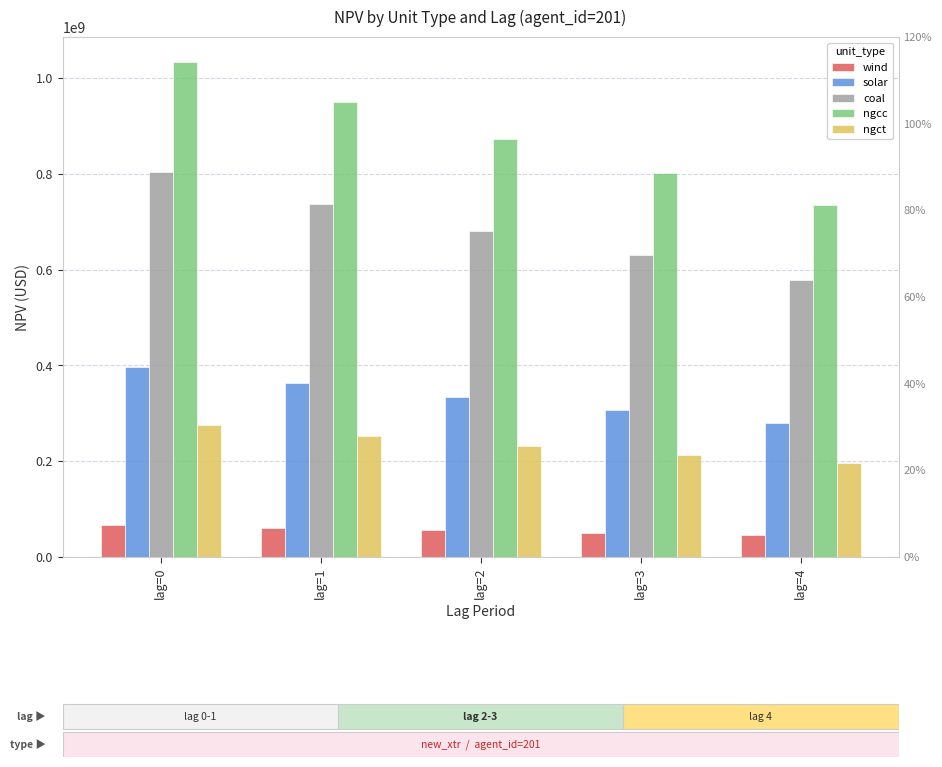

Count the number of categories in the chart.

5